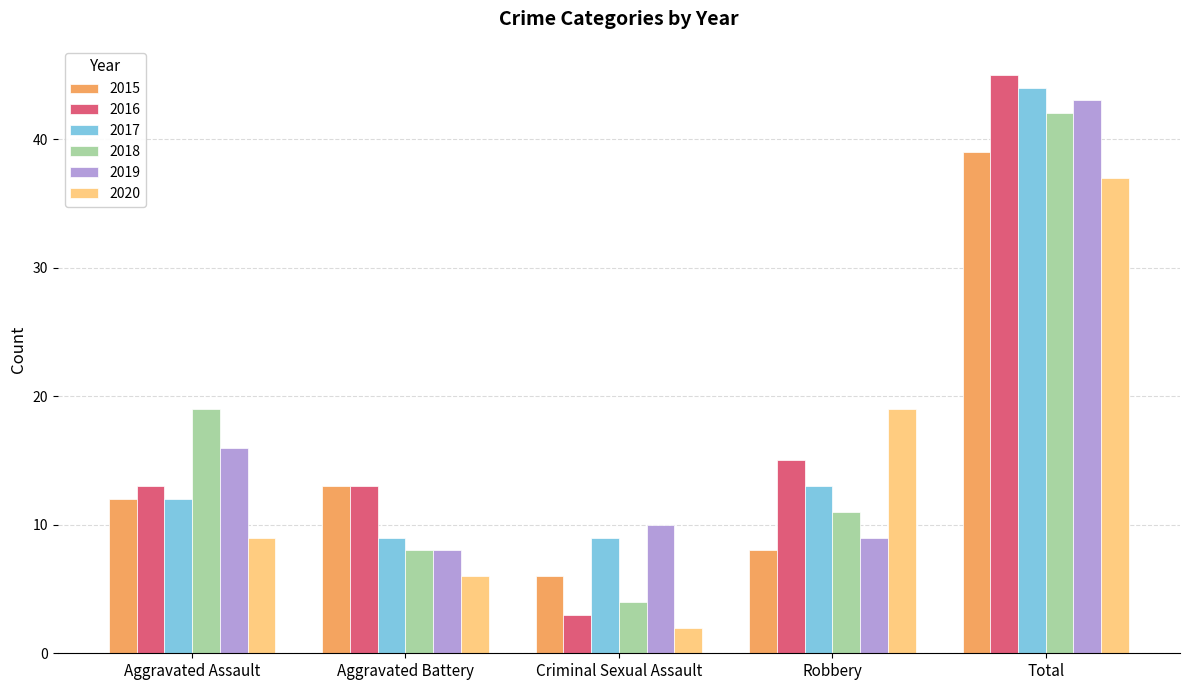

Reading left to right, list all the values displayed in this chart.

2015: 12	13	6	8	39
2016: 13	13	3	15	45
2017: 12	9	9	13	44
2018: 19	8	4	11	42
2019: 16	8	10	9	43
2020: 9	6	2	19	37